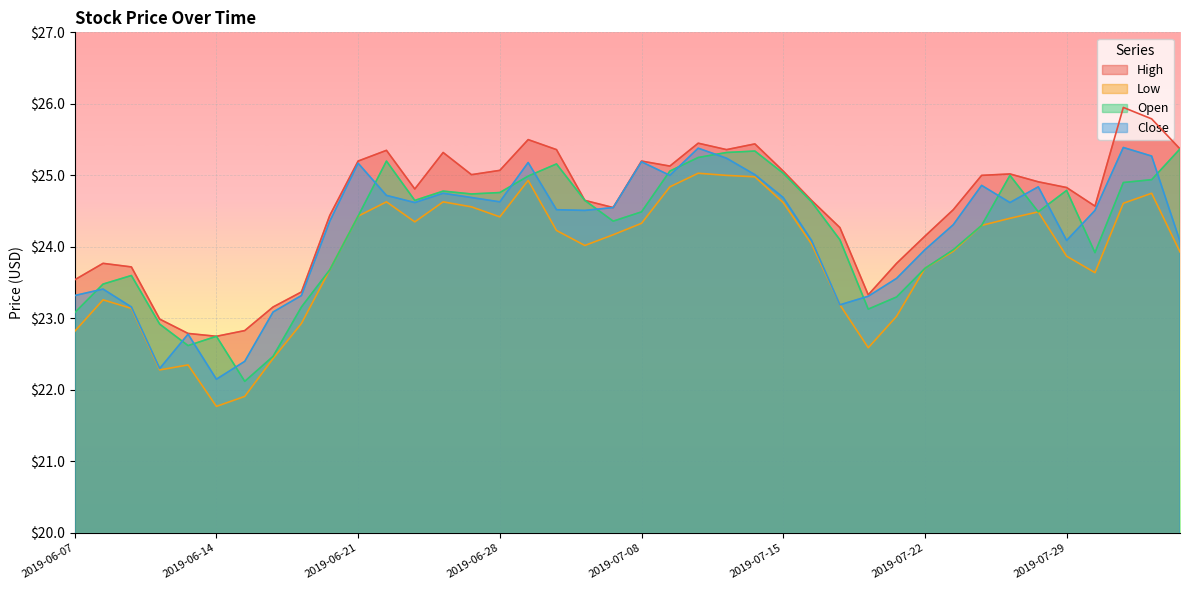

What is the value of the High point at the 4th from the left?

23.0